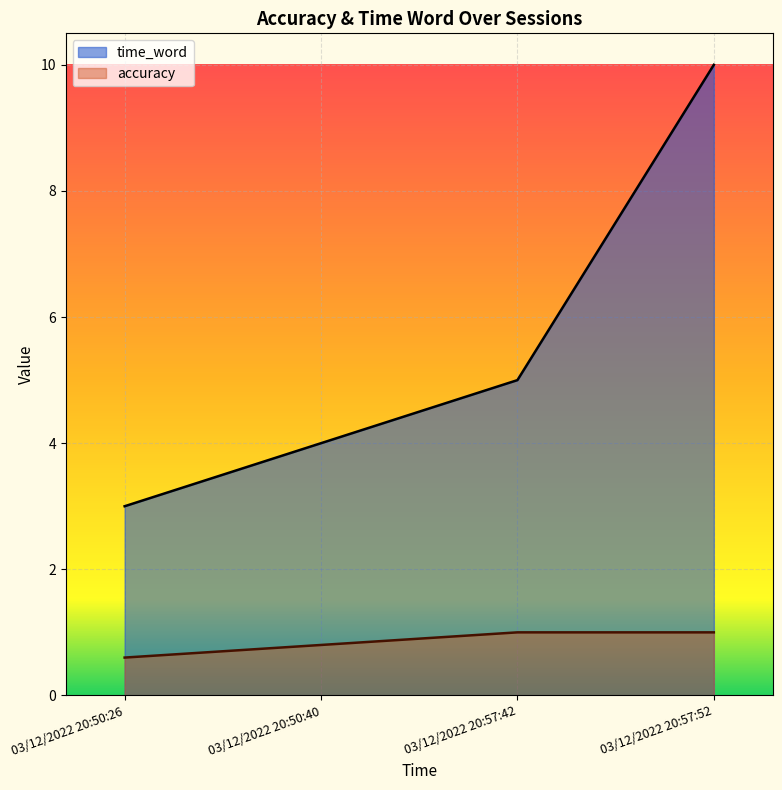

Count the time_word values in the range 4 to 10.

3